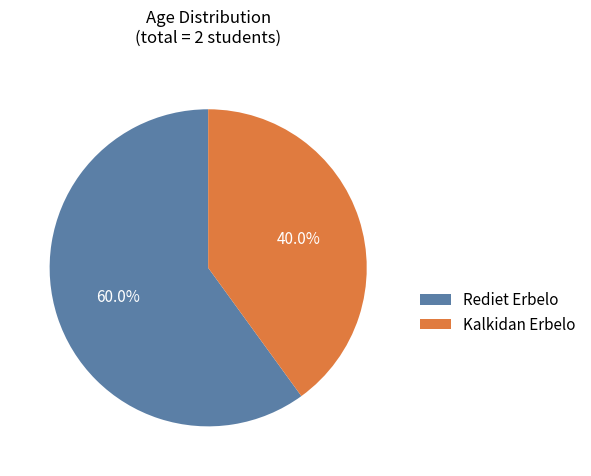

Which slice represents more than half of the pie?

Rediet Erbelo